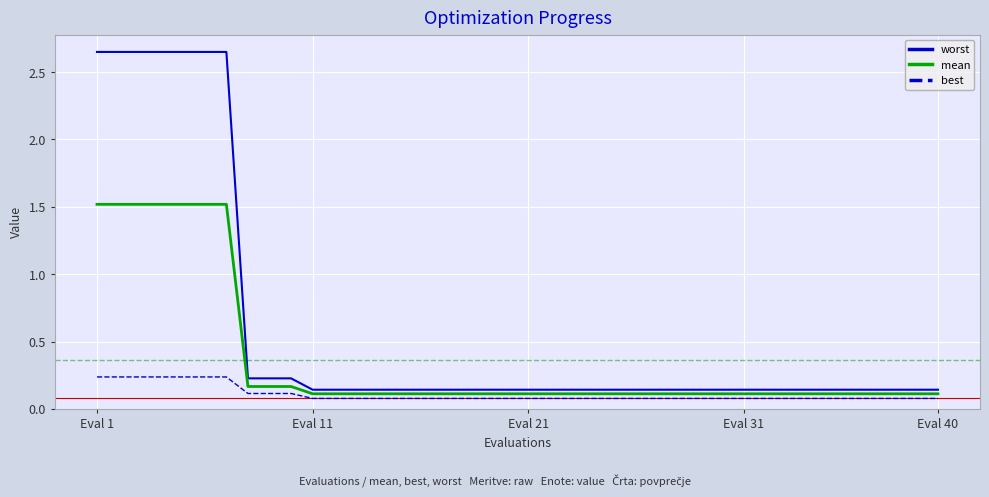

Which series has the largest total across all categories?

worst